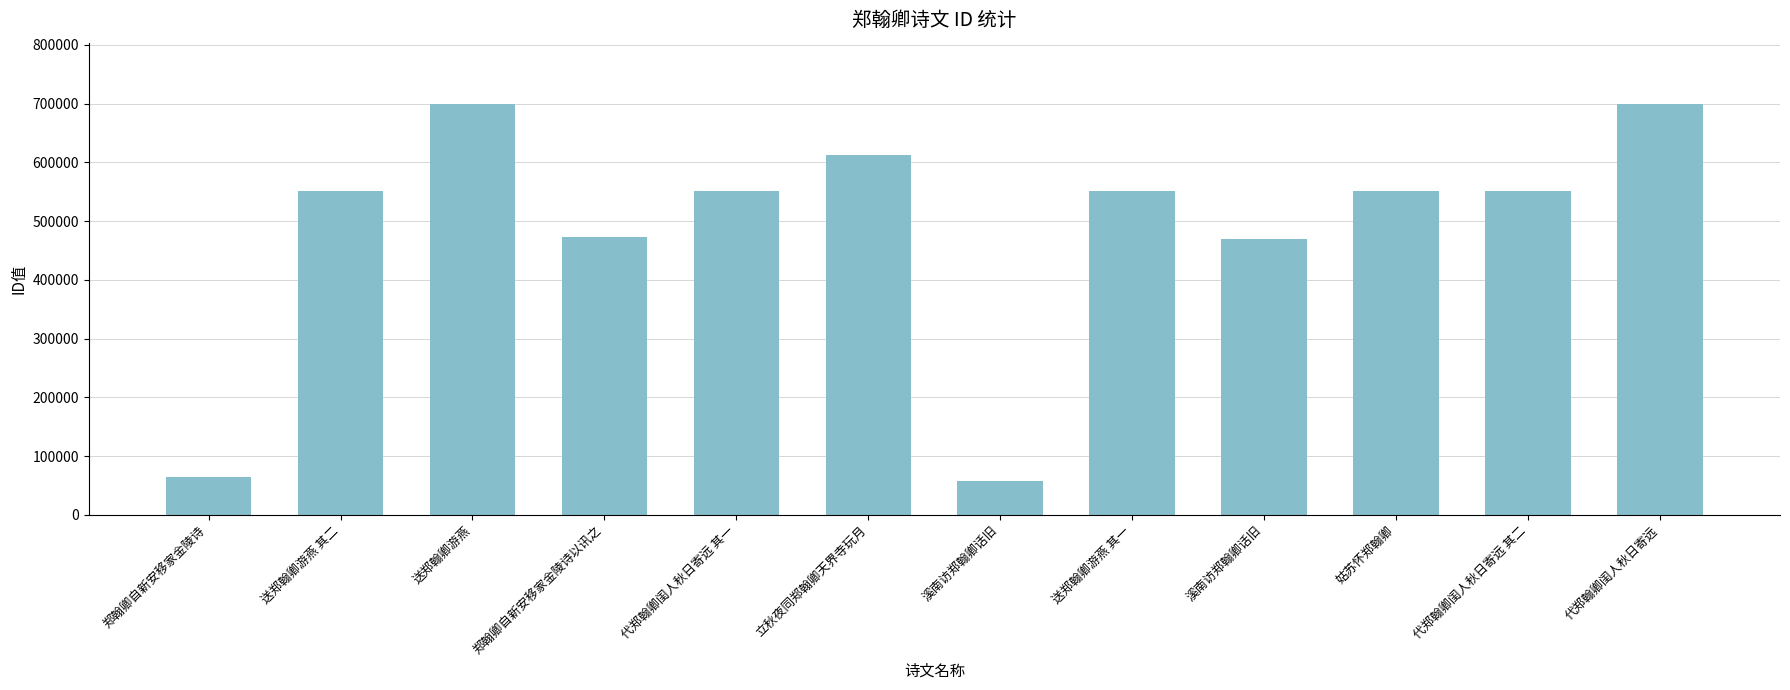

Reading left to right, what are all the values shown in this chart?

郑翰卿自新安移家金陵诗=64797	送郑翰卿游燕 其二=551622	送郑翰卿游燕=699096	郑翰卿自新安移家金陵诗以讯之=472649	代郑翰卿闺人秋日寄远 其一=551674	立秋夜同郑翰卿天界寺玩月=611840	溪南访郑翰卿话旧=57616	送郑翰卿游燕 其一=551621	溪南访郑翰卿话旧=469709	姑苏怀郑翰卿=551367	代郑翰卿闺人秋日寄远 其二=551675	代郑翰卿闺人秋日寄远=699104